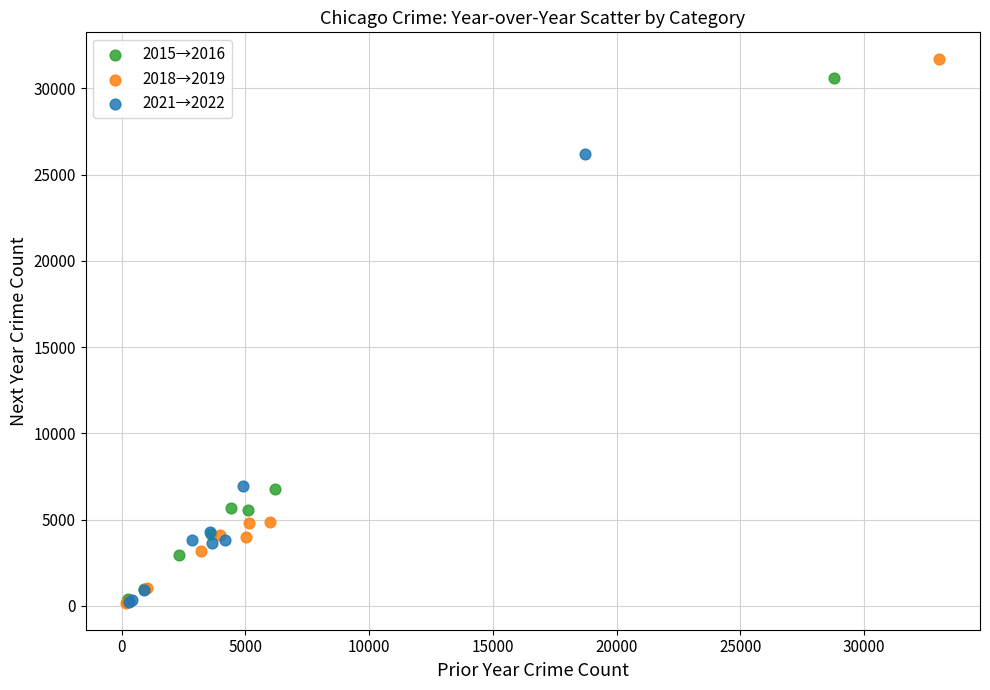

What are all the series names shown in the legend?

2015→2016, 2018→2019, 2021→2022